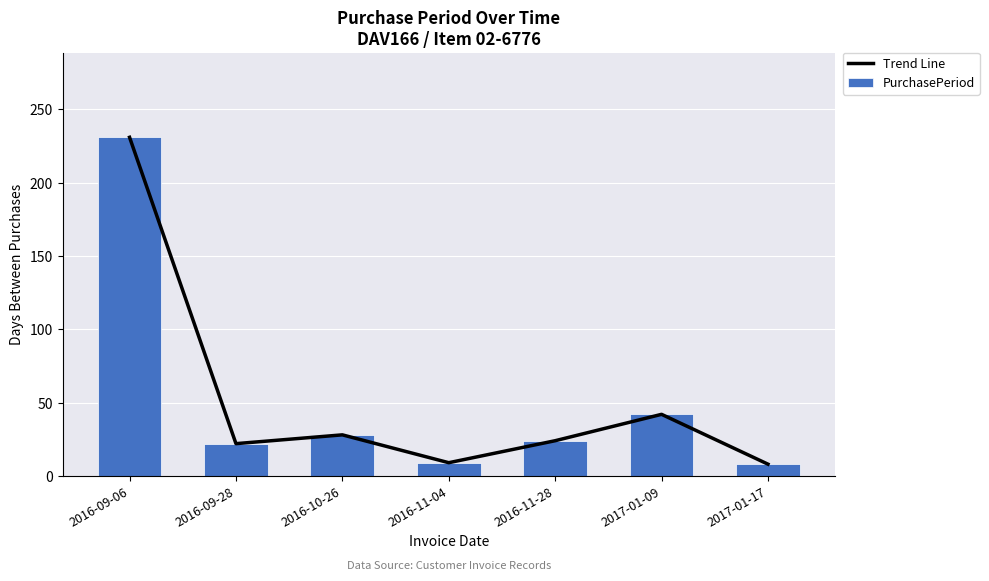

How many groups of bars are there?

7